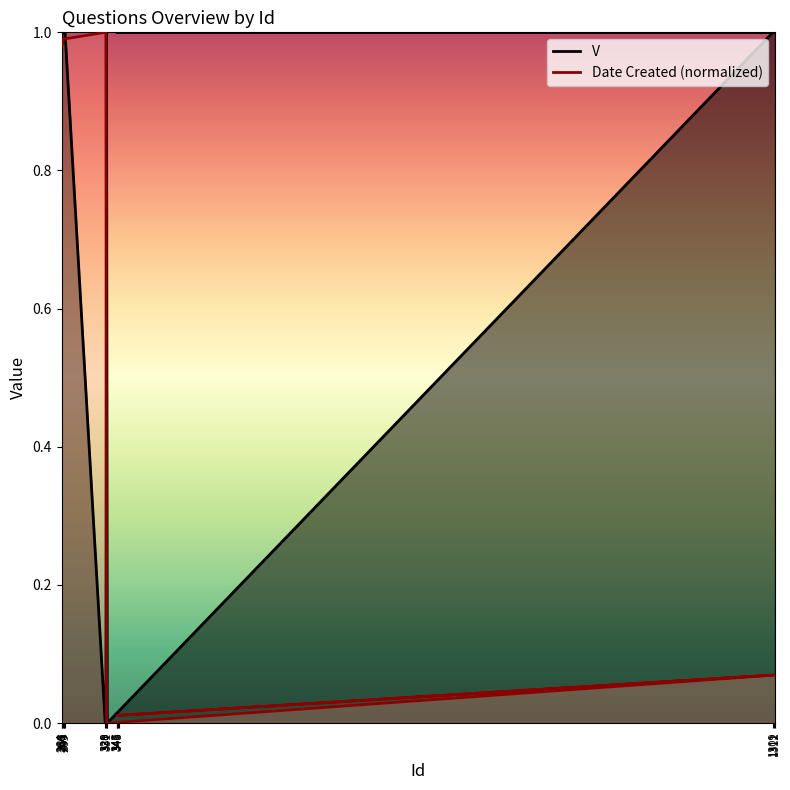

Which series has the largest range (max minus min)?

V